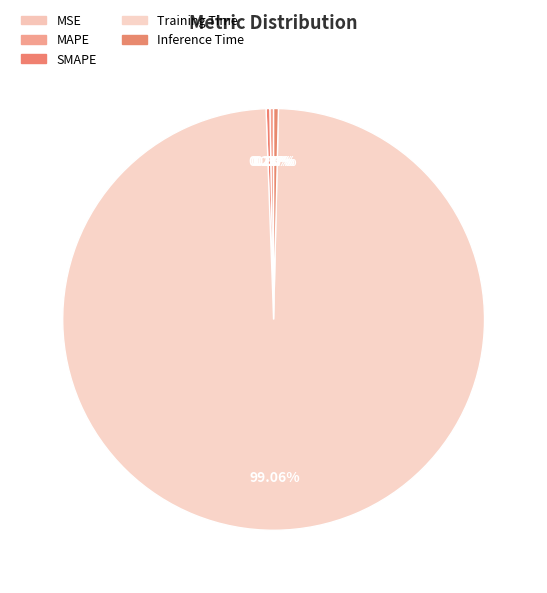

True or false: Inference Time accounts for 0% of the total.

True